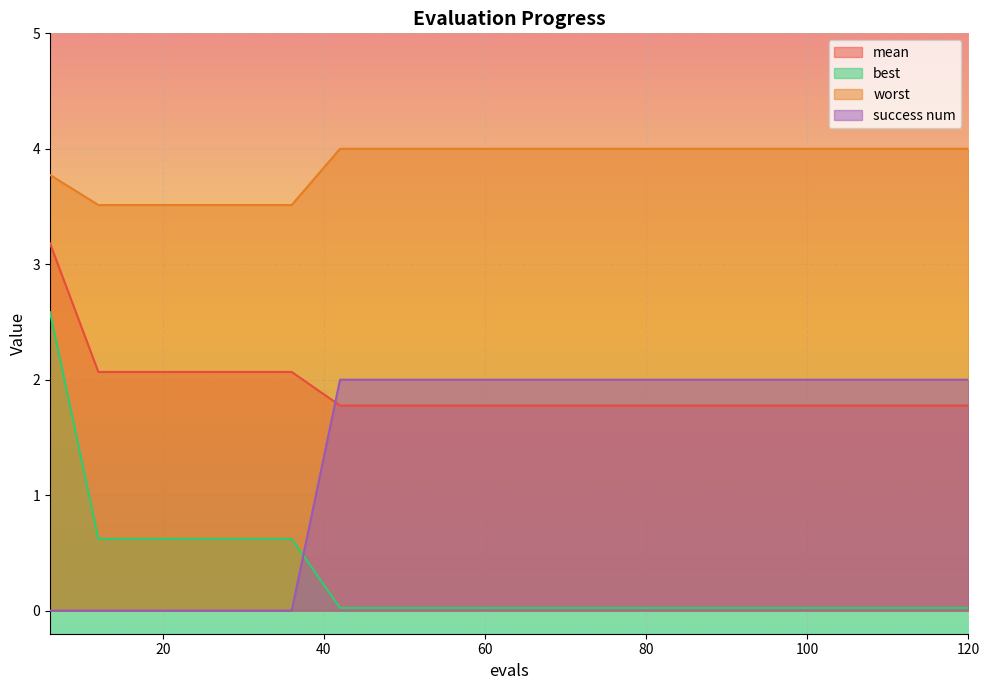

What is the value of the best point at the 5th from the left?

0.6